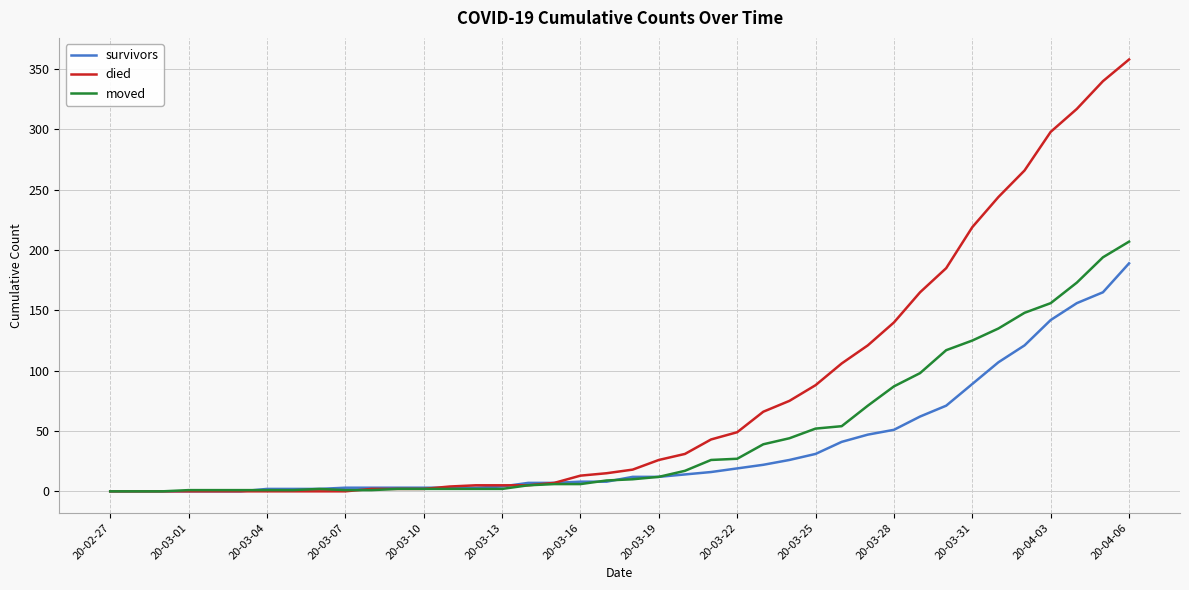

List the series in order of their overall mean, lowest first.

survivors, moved, died